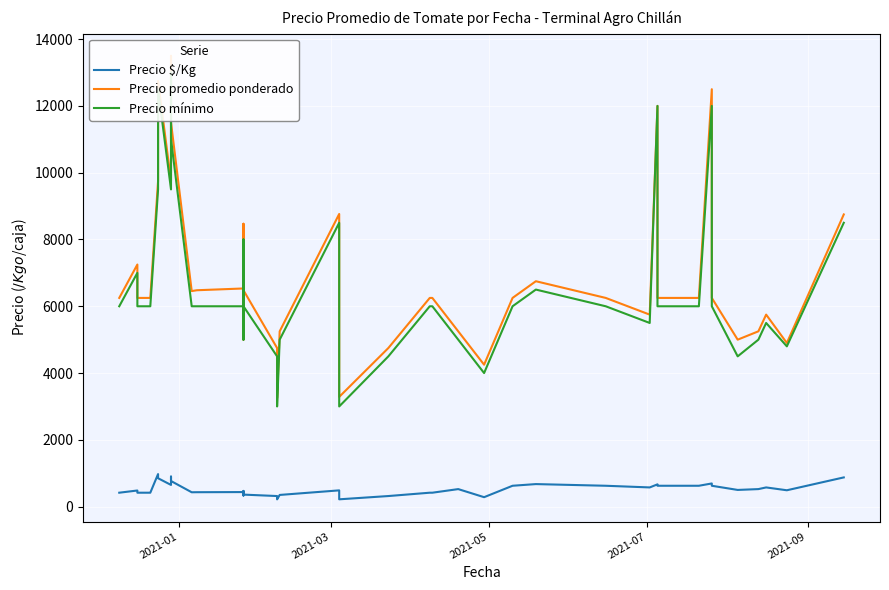

True or false: Precio promedio ponderado and Precio $/Kg intersect in this chart.

False